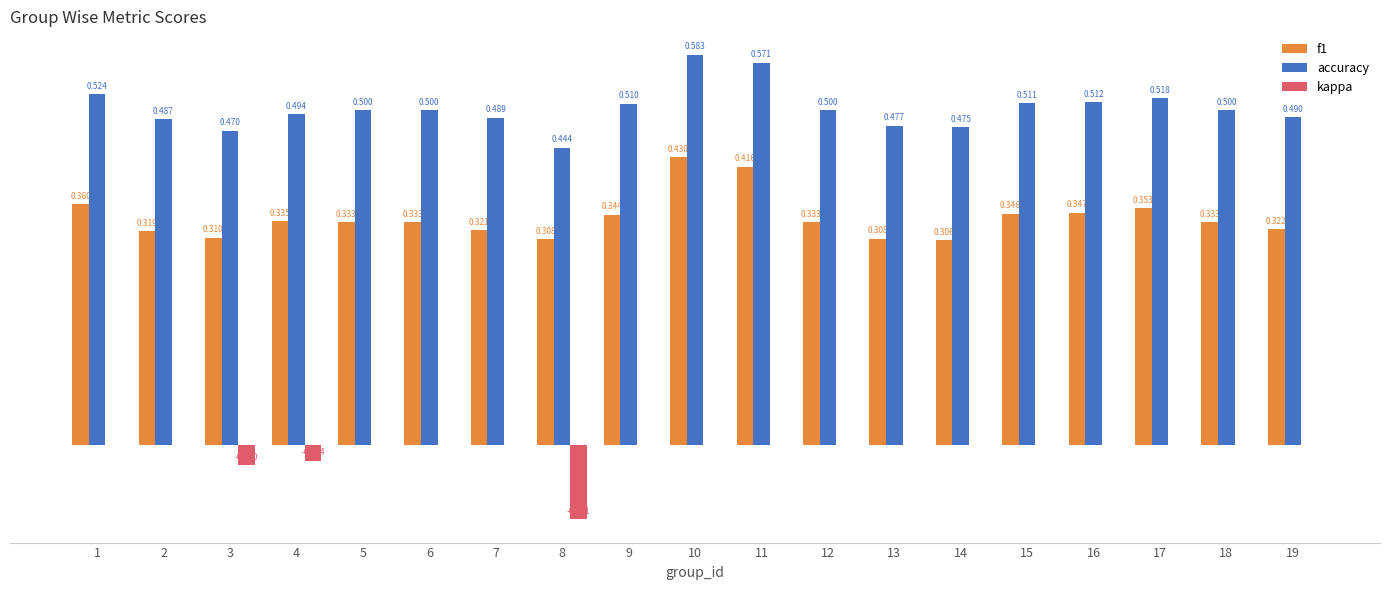

Which series has the largest total across all categories?

accuracy